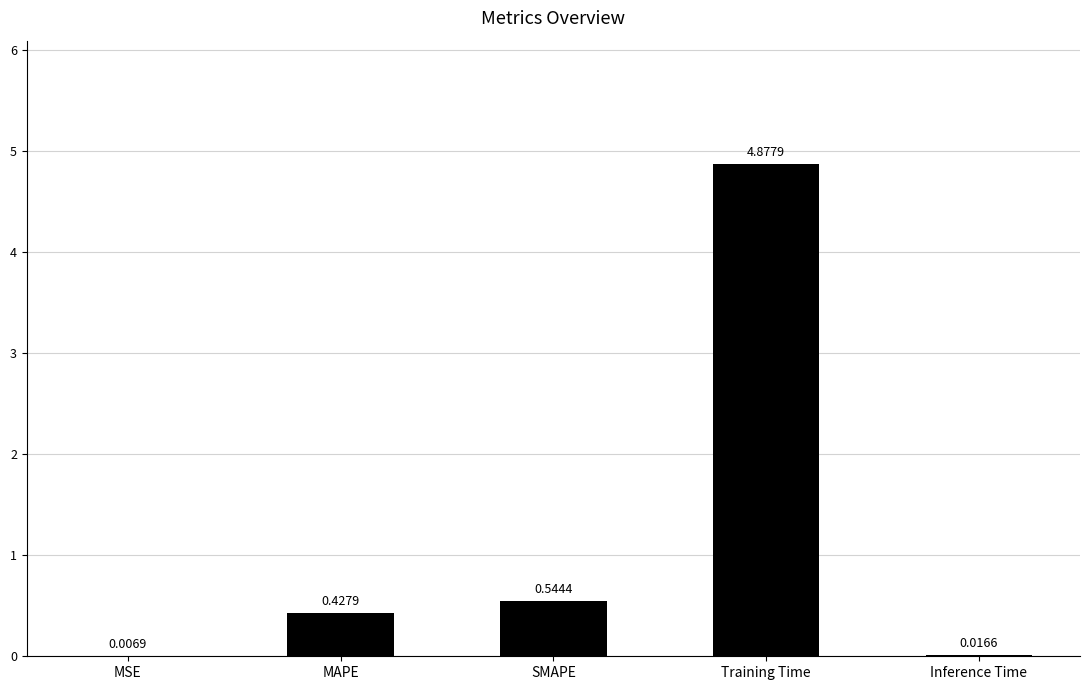

What is the average value?

1.2